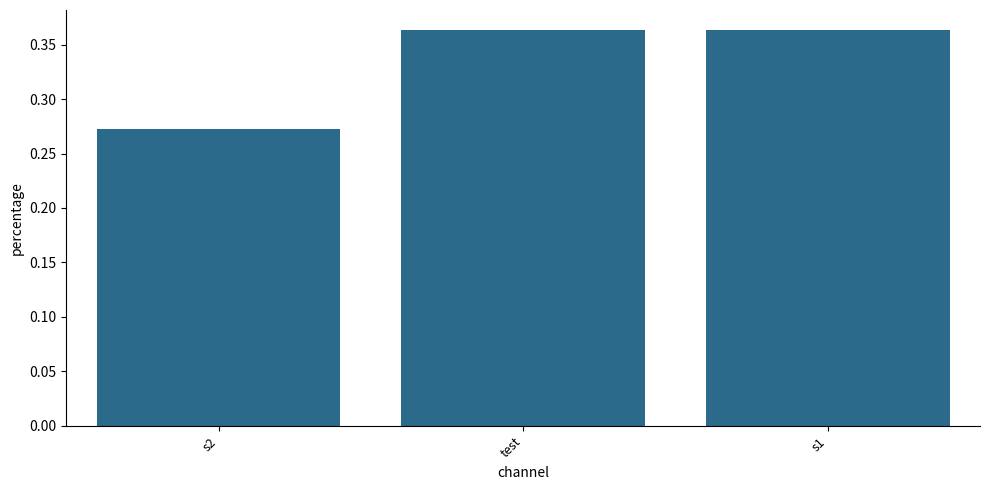

What is the change in value from s2 to s1?

+0.1